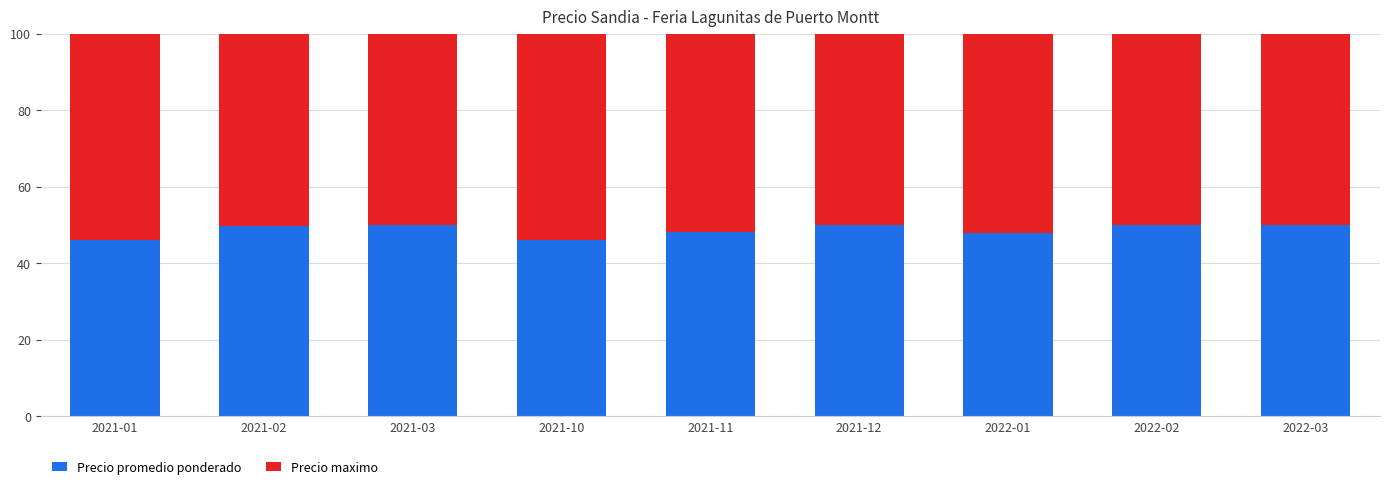

What is the average value of the Precio promedio ponderado series?

48.7